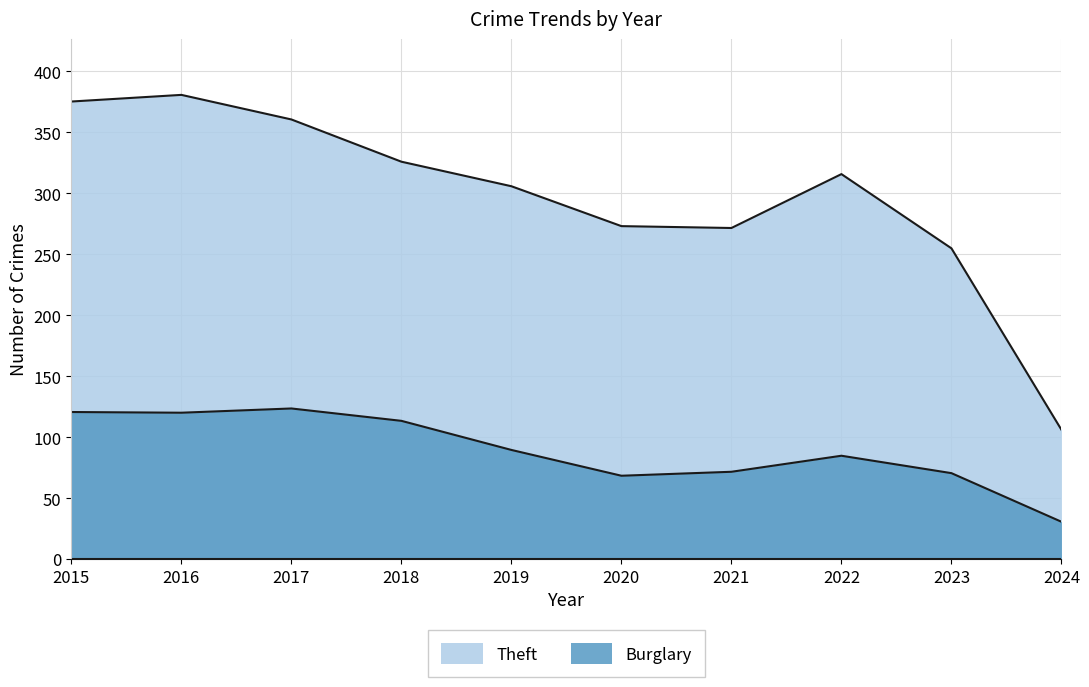

Does the chart have visible grid lines?

Yes